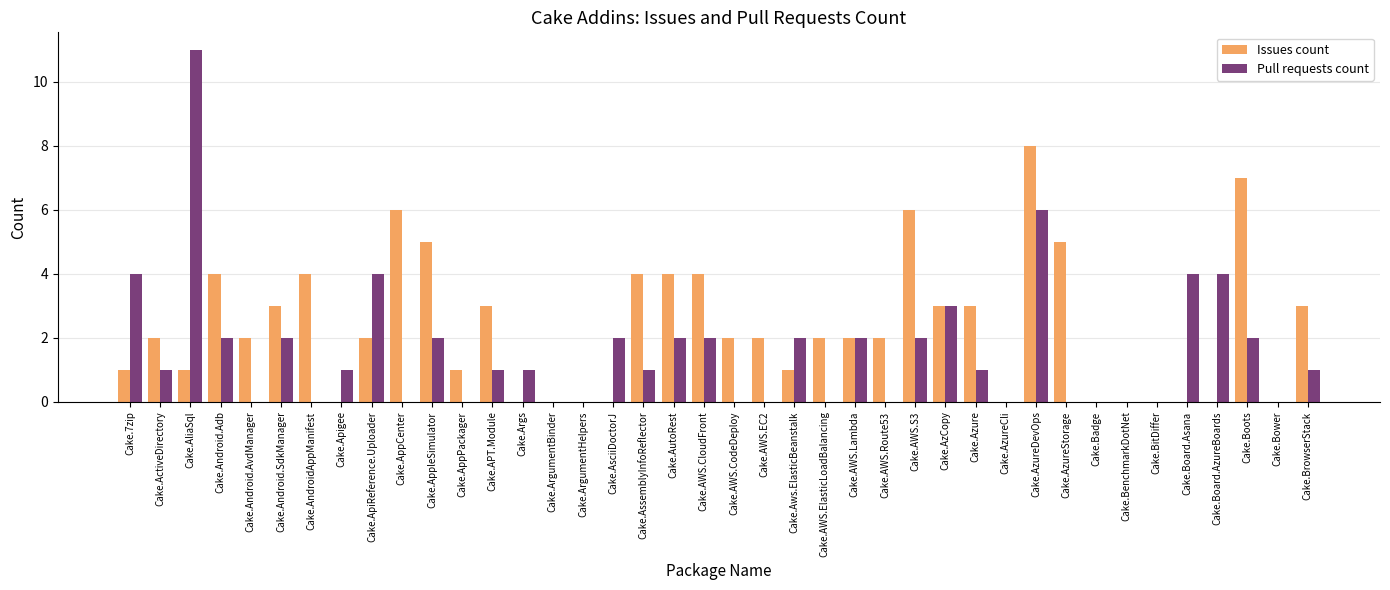

What is the sum of the Issues count values at Cake.Azure and Cake.AWS.CloudFront?

7